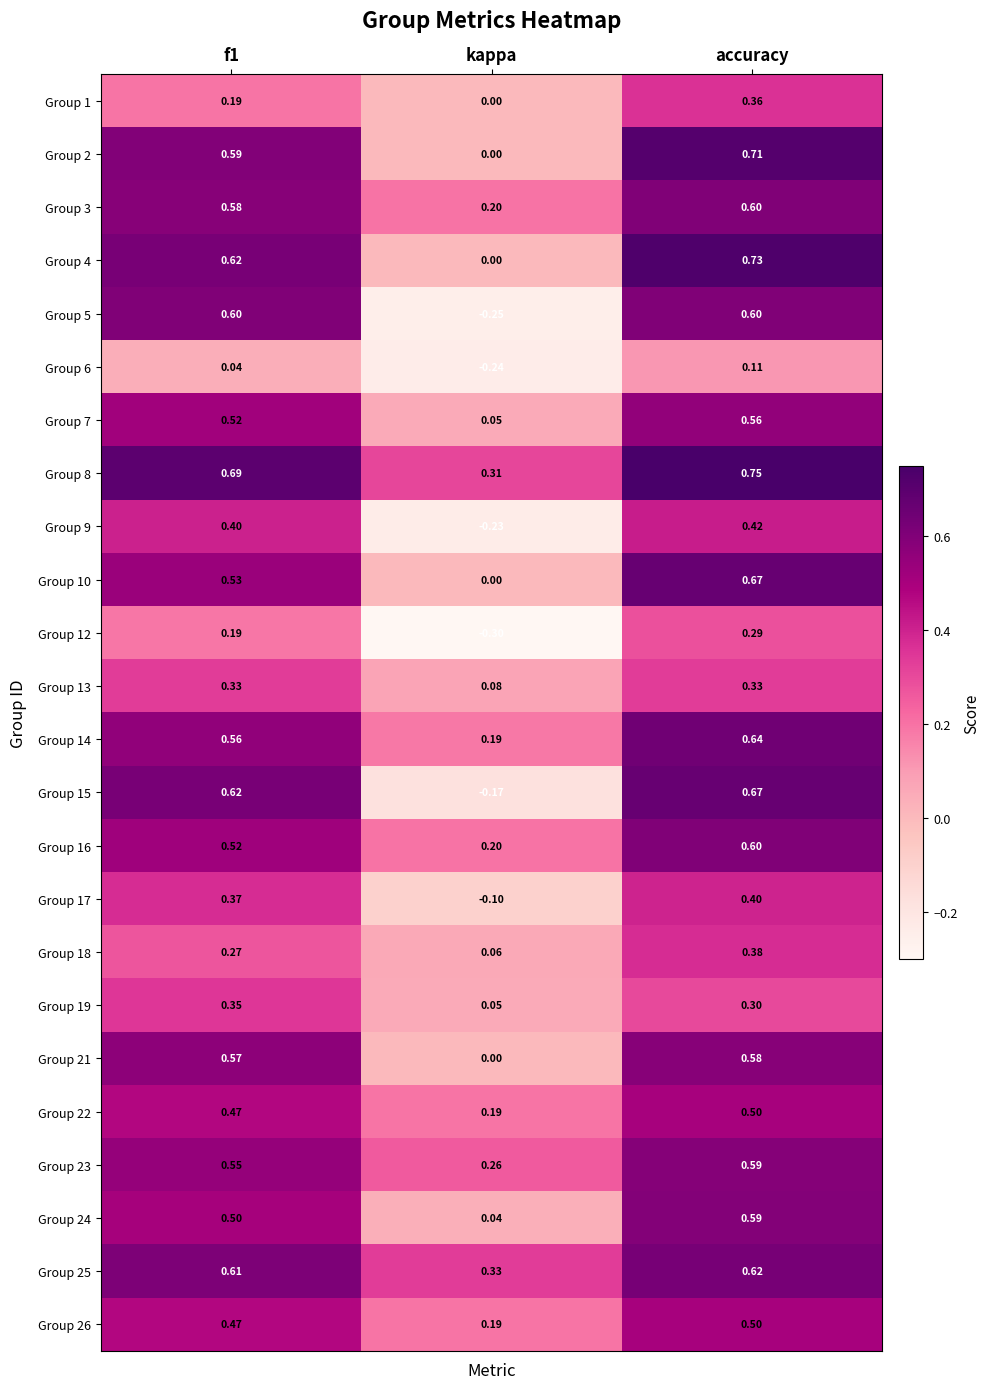

At which category is the sum across all series the highest?

accuracy